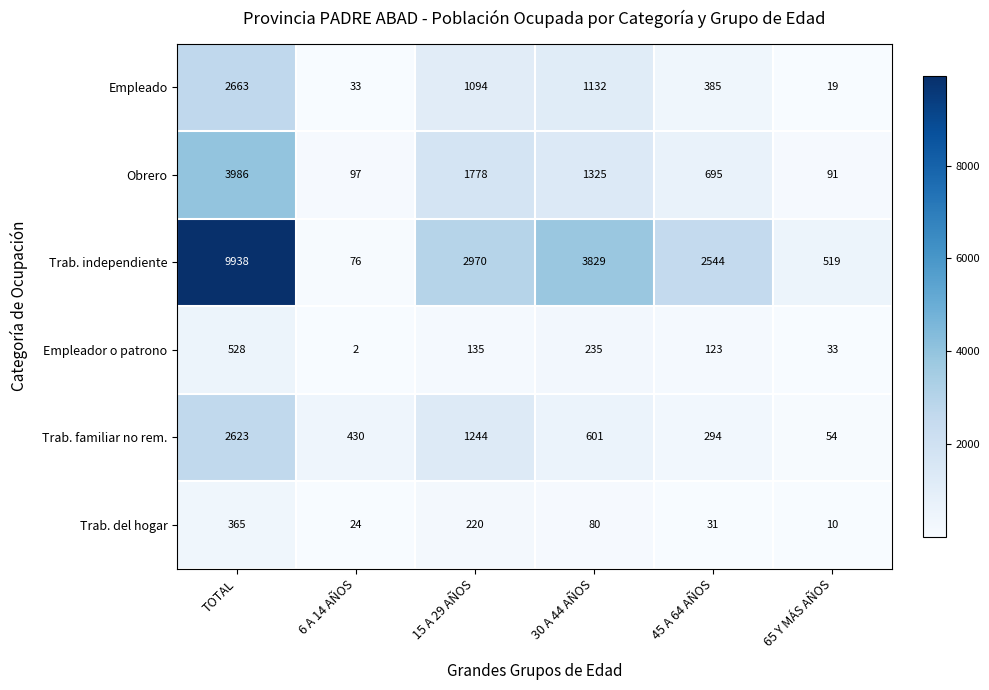

What is the total value across all series at 30 A 44 AÑOS?

7202